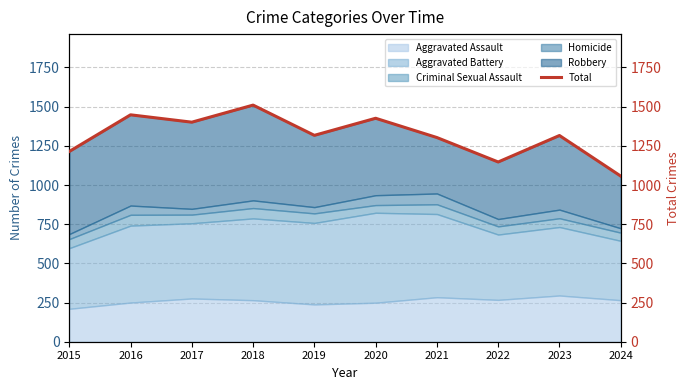

List the labels in order of value, smallest first.

2024, 2022, 2015, 2021, 2023, 2019, 2017, 2020, 2016, 2018